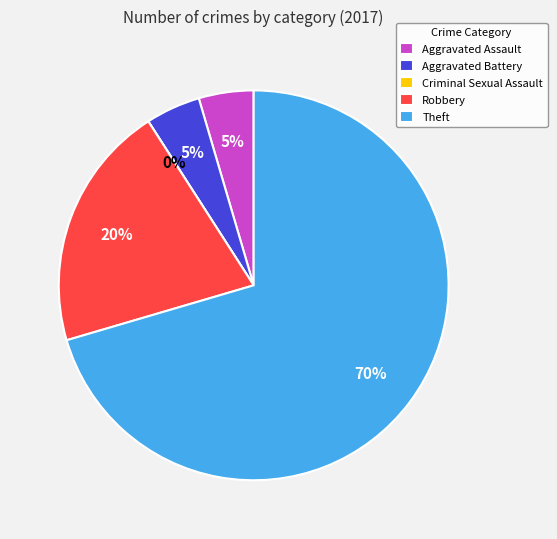

True or false: Aggravated Battery accounts for 5% of the total.

True